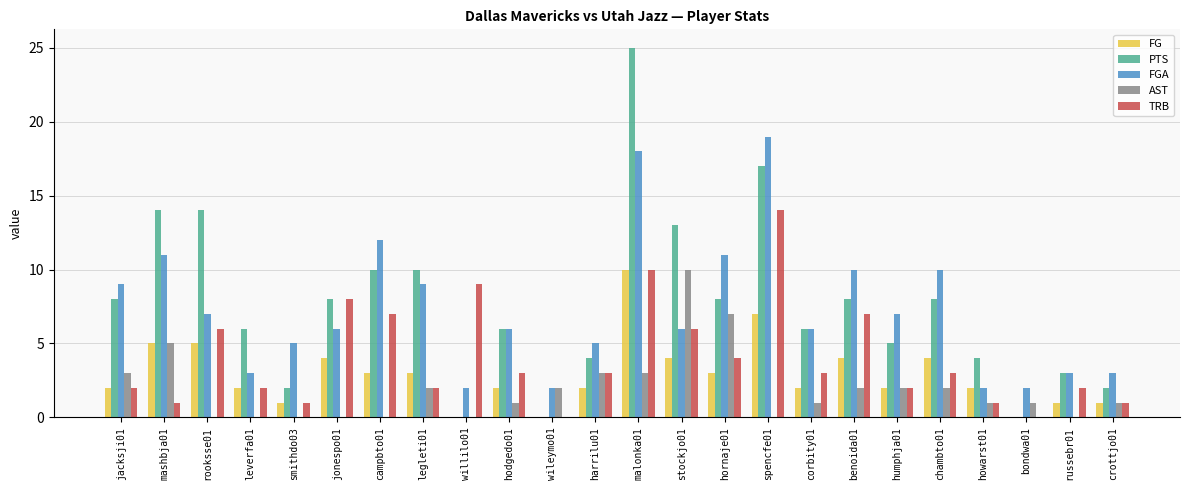

Is the value of FG at mashbja01 greater than the value of TRB at leverfa01?

Yes